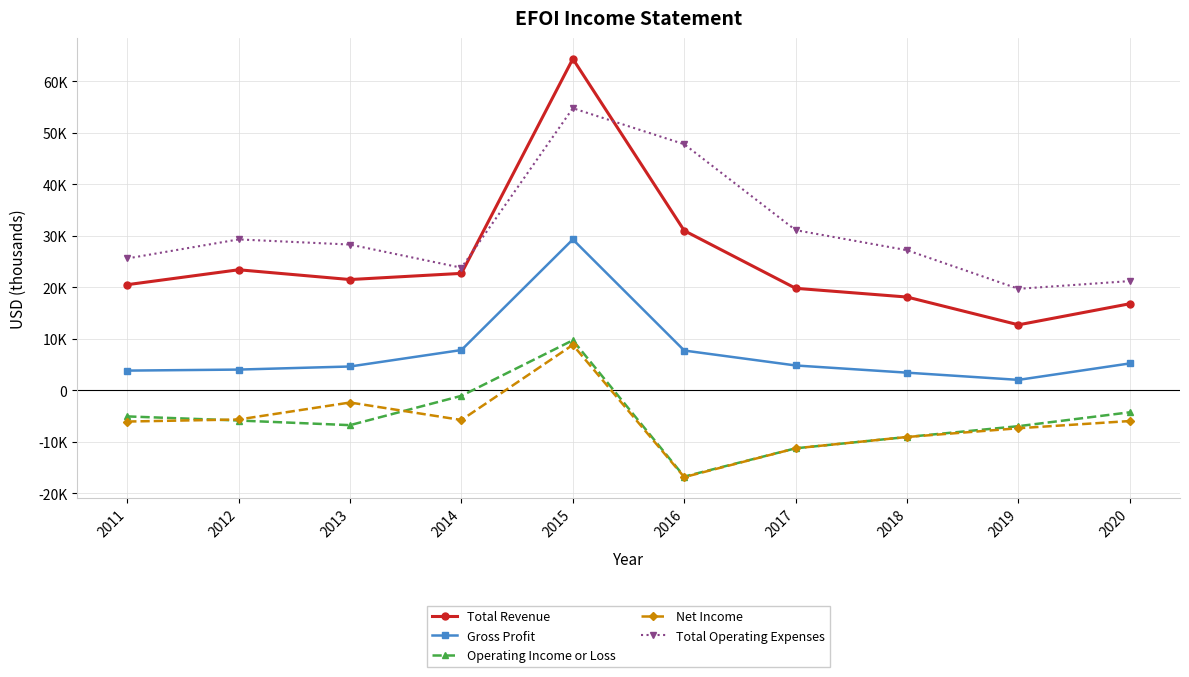

True or false: Net Income has a value of 8800 at 2015.

True